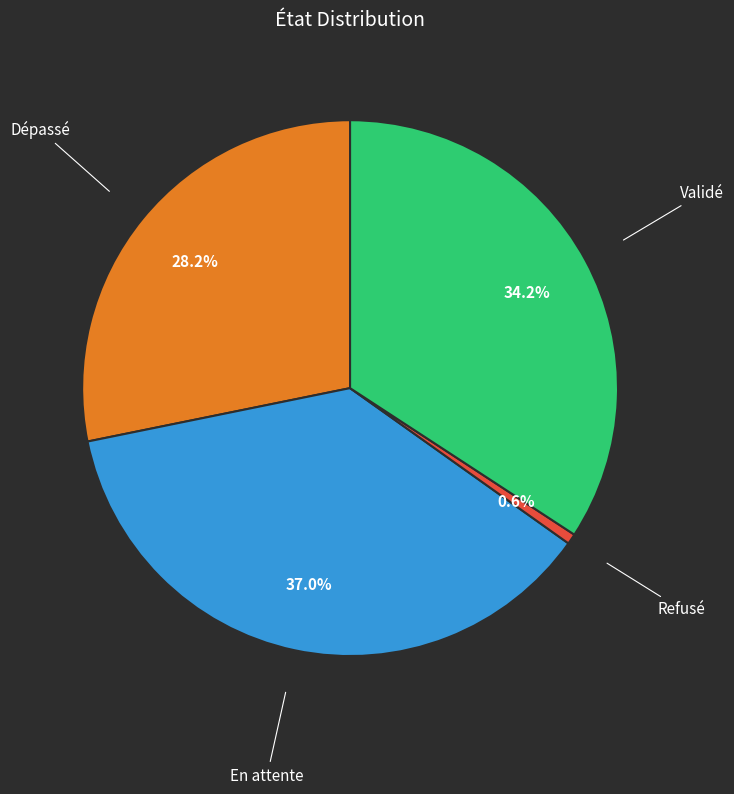

To the nearest percent, what is the difference between the largest and smallest slice percentages?

36%